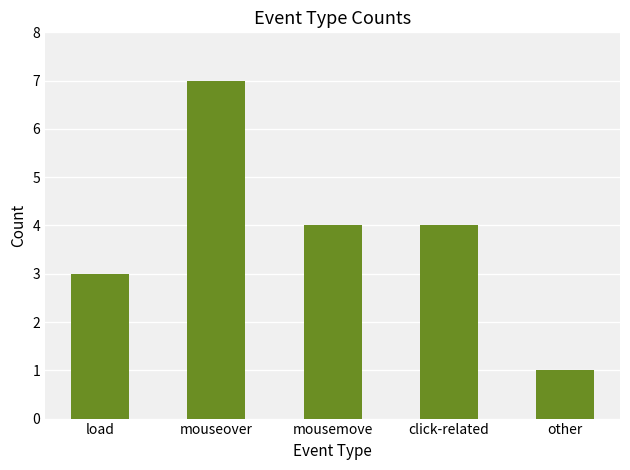

Which has a higher value, load or mousemove?

mousemove